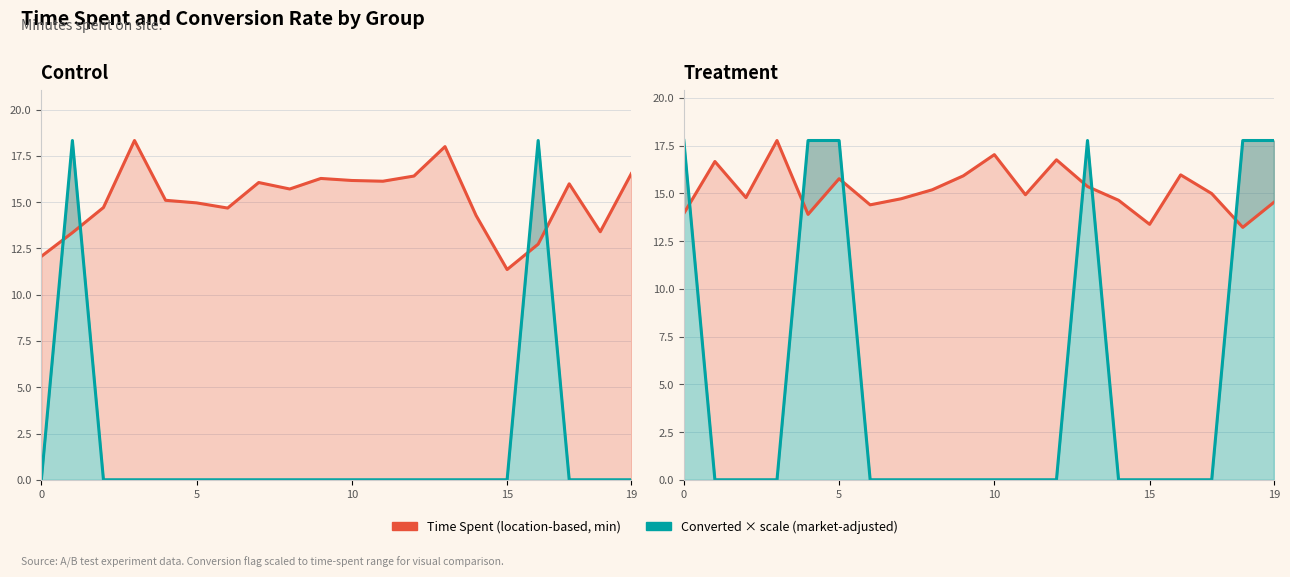

Rank the series by their average value, from lowest to highest.

Converted (scaled), Time Spent (min)